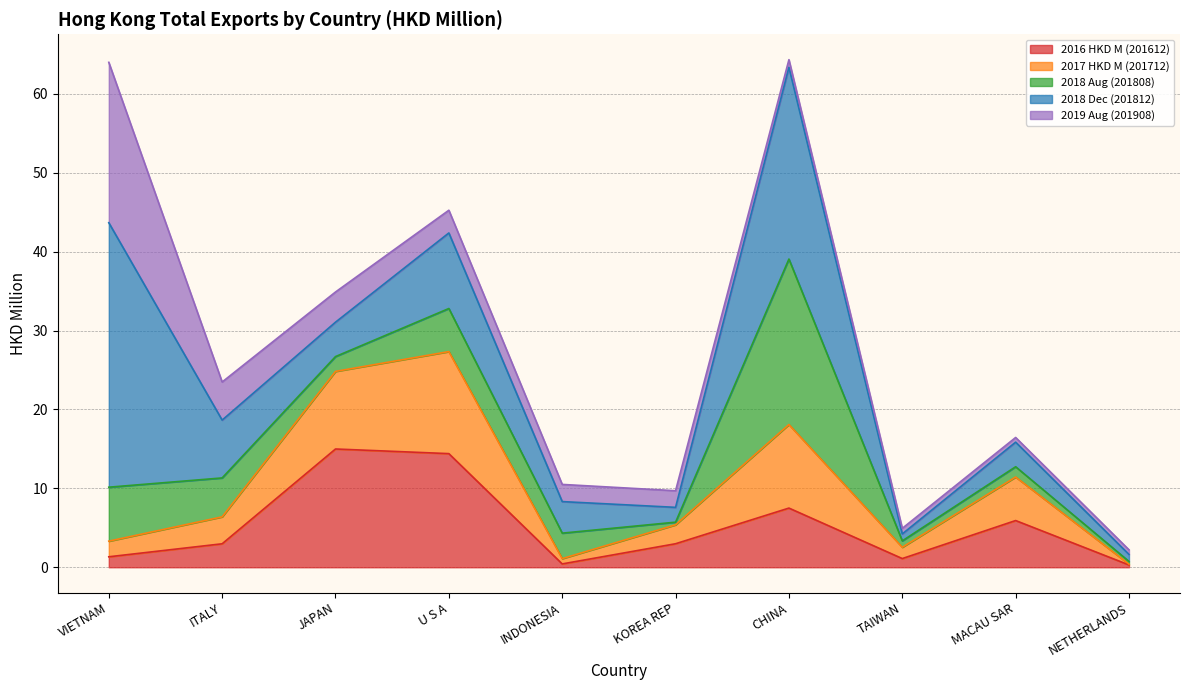

List the series in order of their peak value, lowest first.

2017 HKD M (201712), 2016 HKD M (201612), 2019 Aug (201908), 2018 Aug (201808), 2018 Dec (201812)